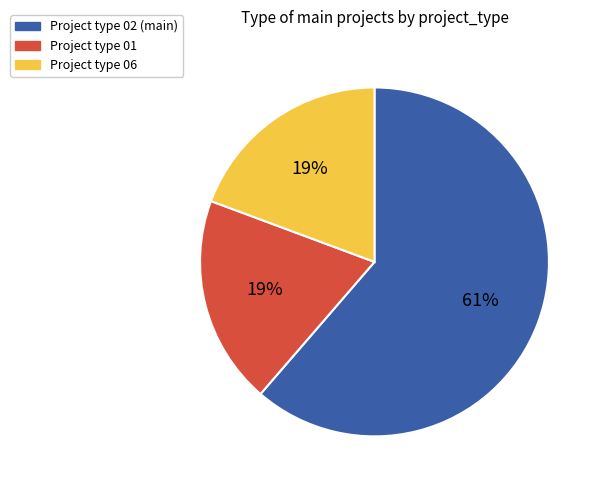

To the nearest percent, what is the difference between the largest and smallest slice percentages?

42%